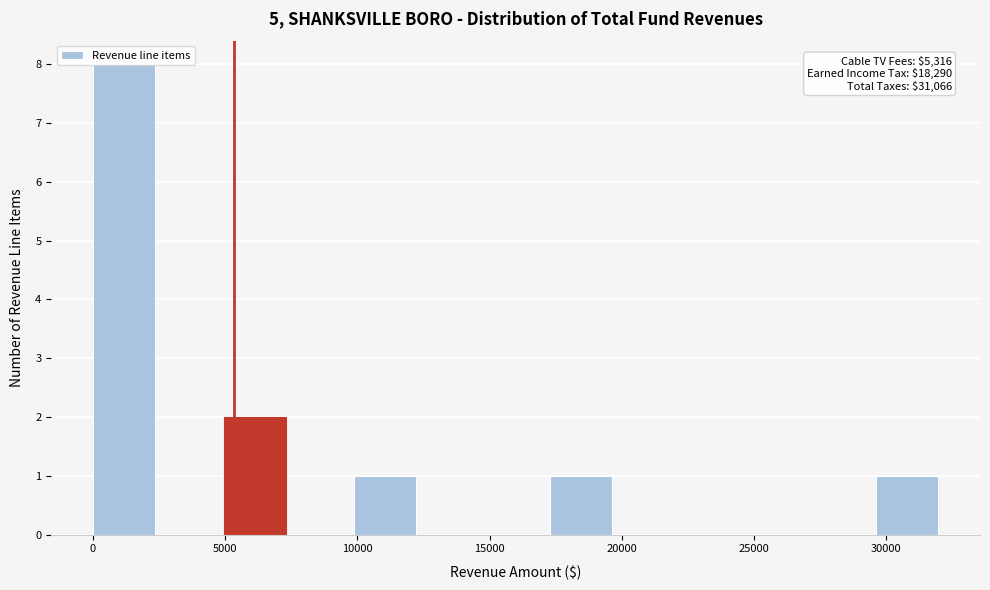

Which range on the x-axis has the tallest bar?

0 to 2500